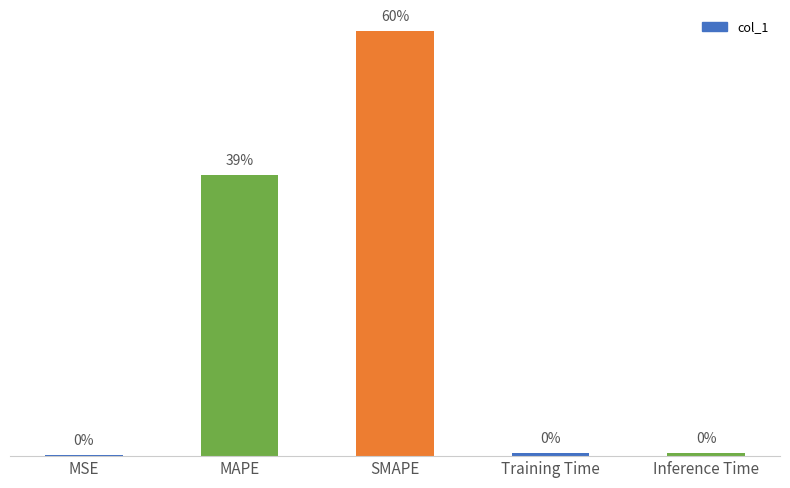

What position from the left is MSE?

1